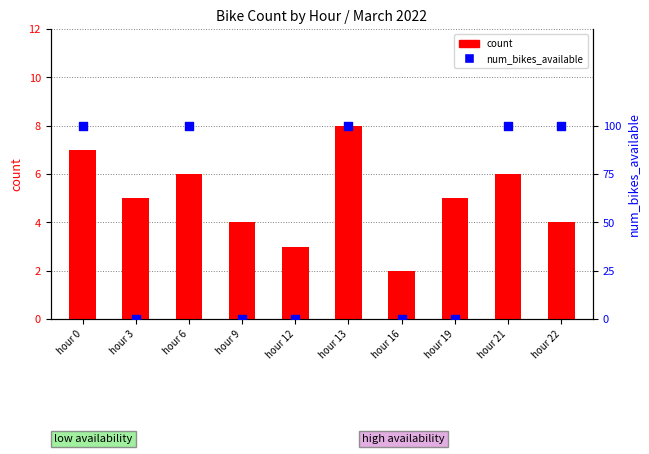

Which series contains the lowest Y value?

num_bikes_available (scaled)